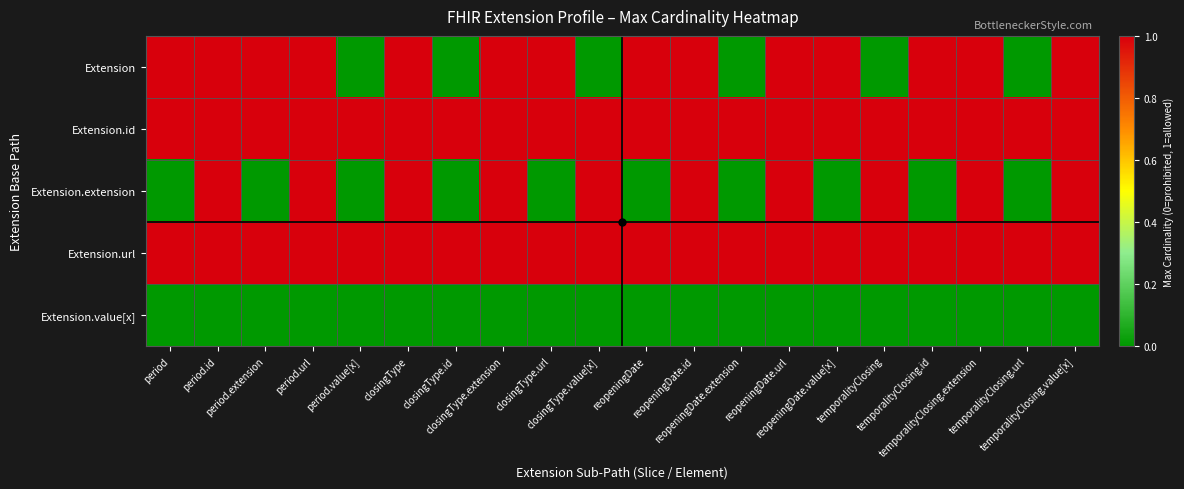

What is the total value across all series at closingType.value[x]?

3